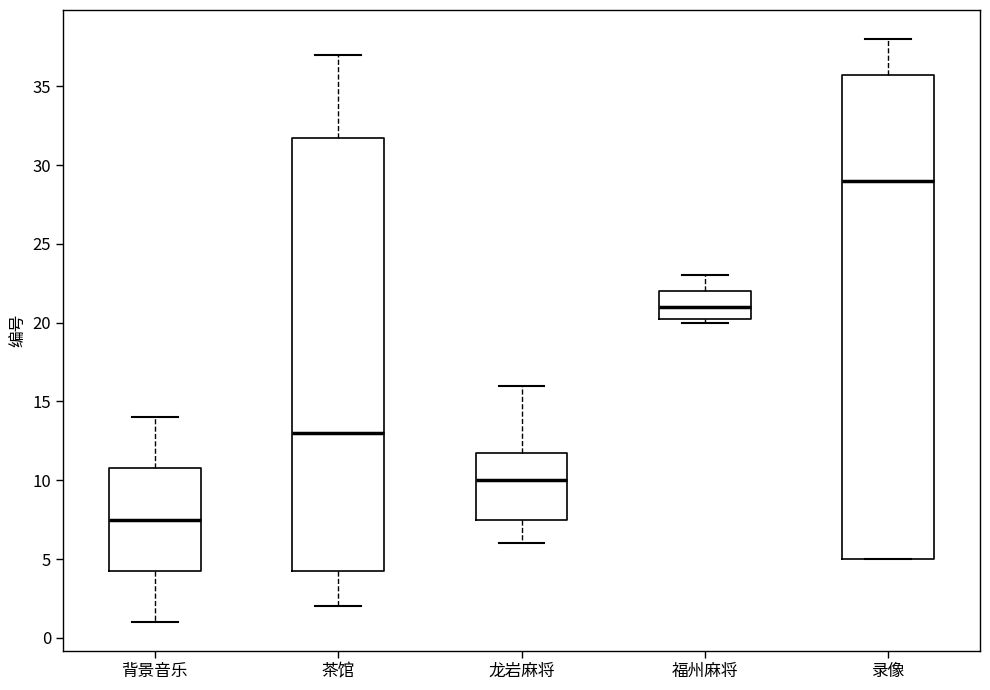

Comparing the boxes themselves (not the whiskers), which one is the tallest?

录像